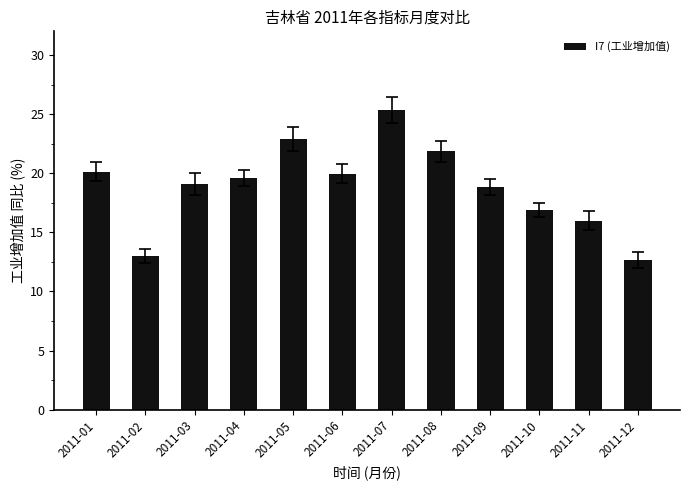

What is the sum of the values at 2011-11 and 2011-02?

29.0